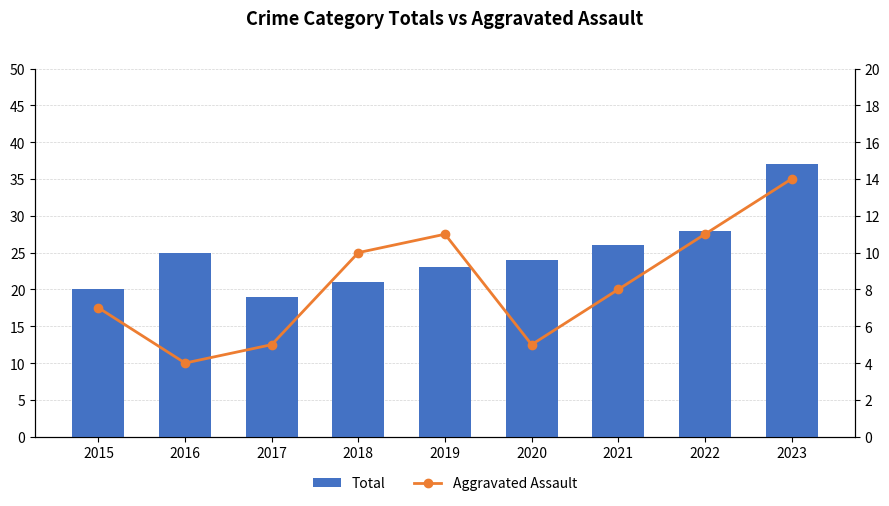

The value of Aggravated Assault at 2018 is 10. True or false?

True